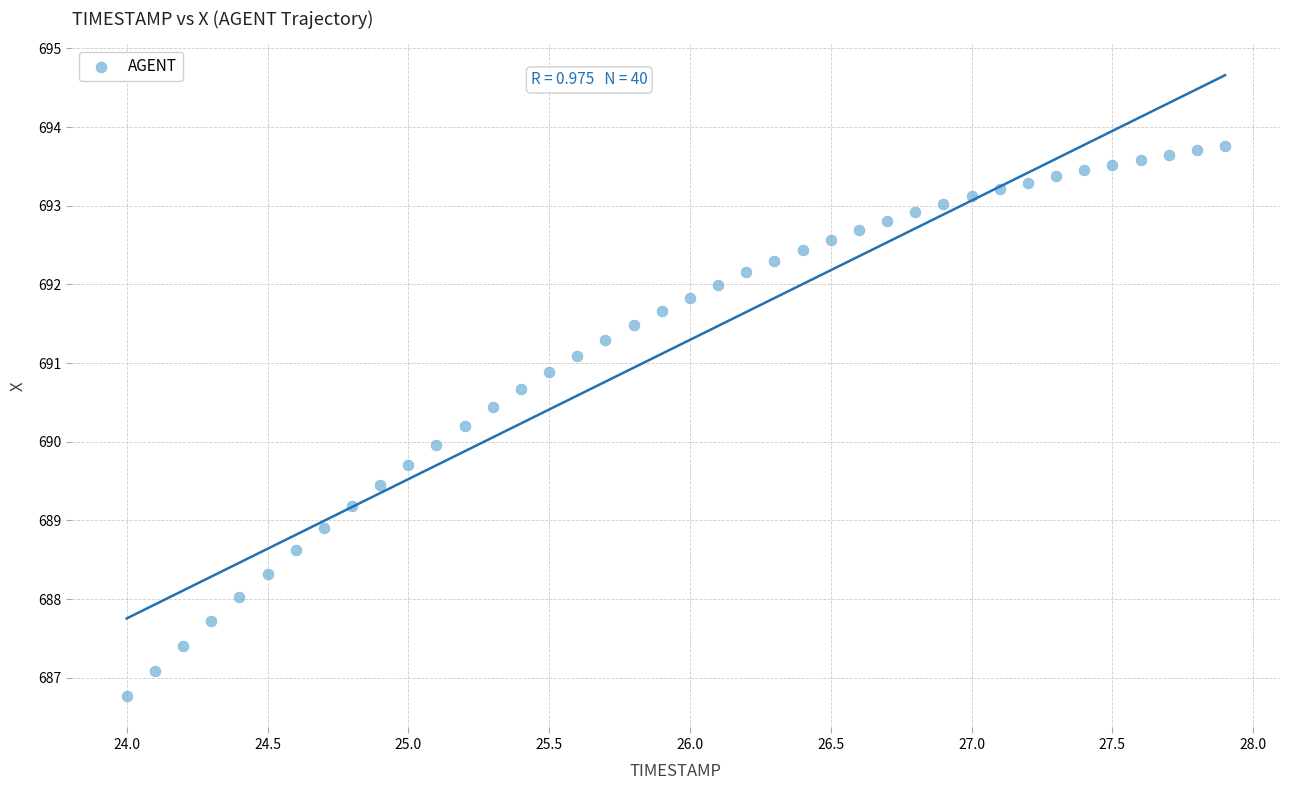

What is the range of Y values (max minus min)?

7.0